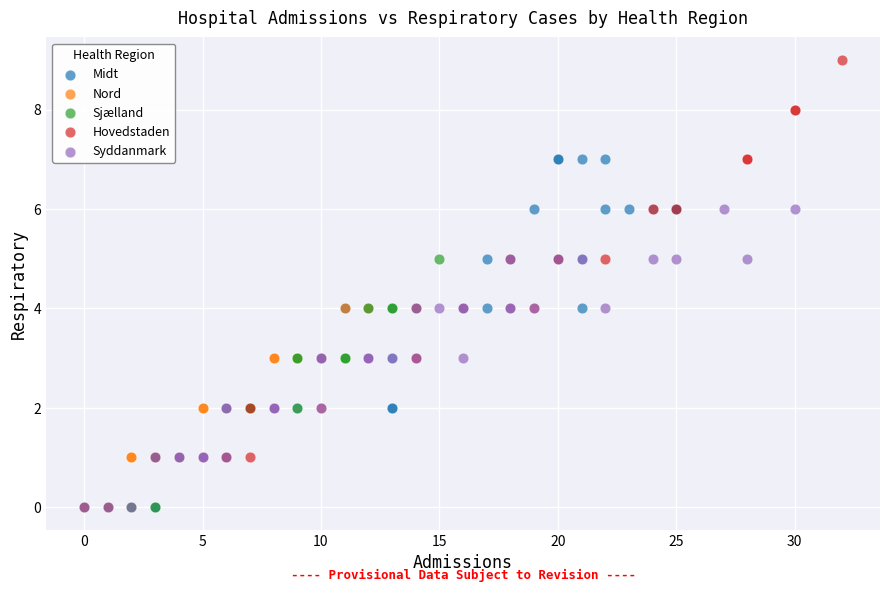

What are all the series names shown in the legend?

Midt, Nord, Sjælland, Hovedstaden, Syddanmark